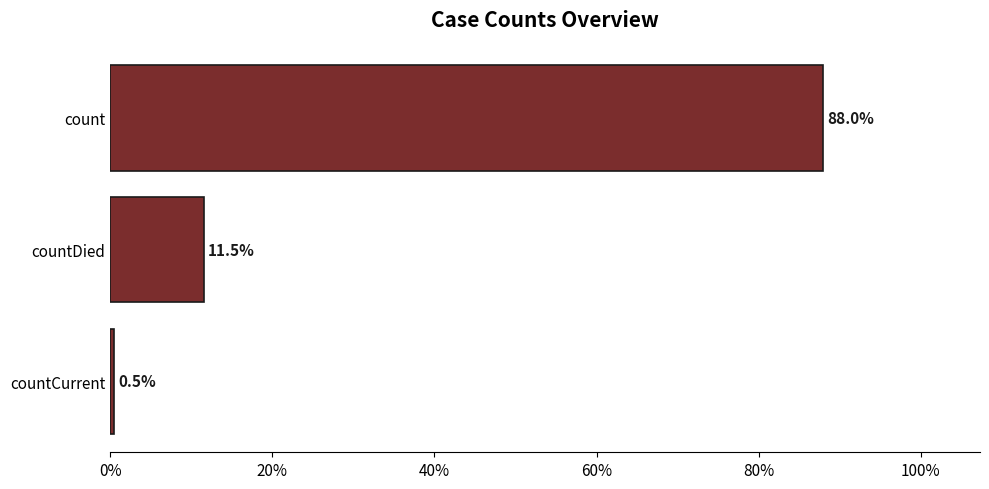

What is the difference between the maximum and minimum values?

87.5